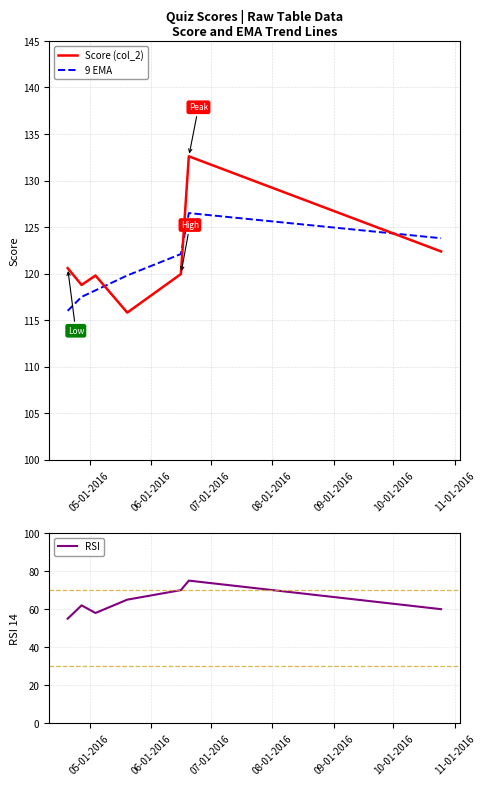

How many intersections are there between Score (col_2) and 9 EMA?

3